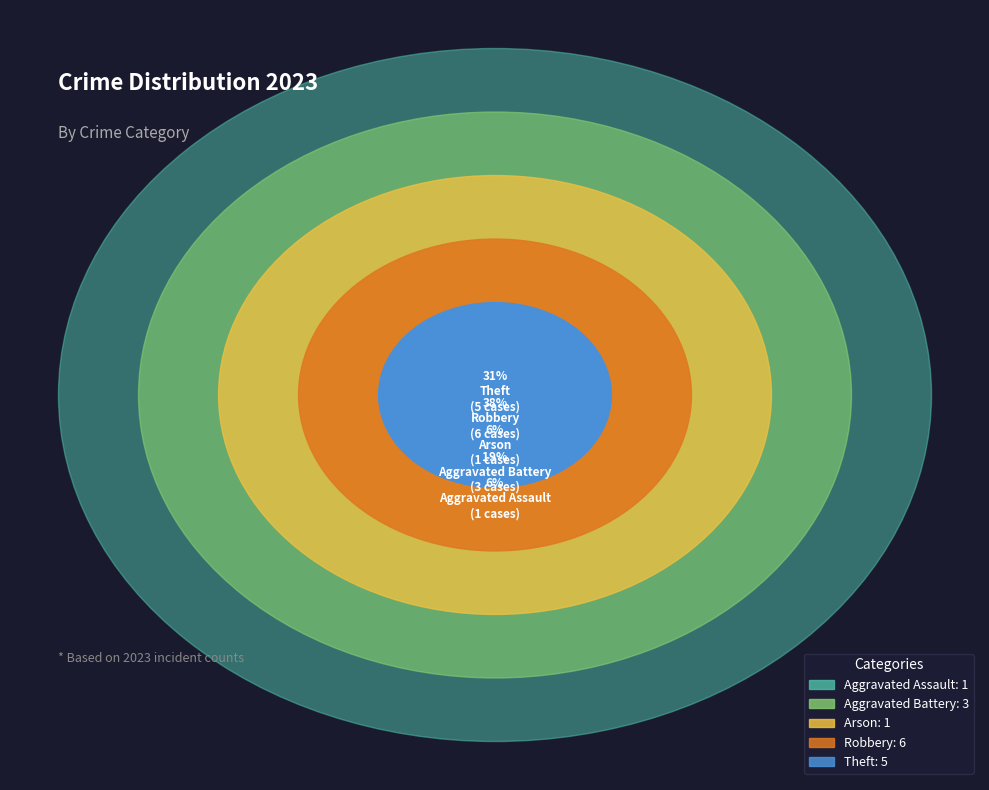

To the nearest percent, what is the combined percentage of Robbery and Arson?

44%